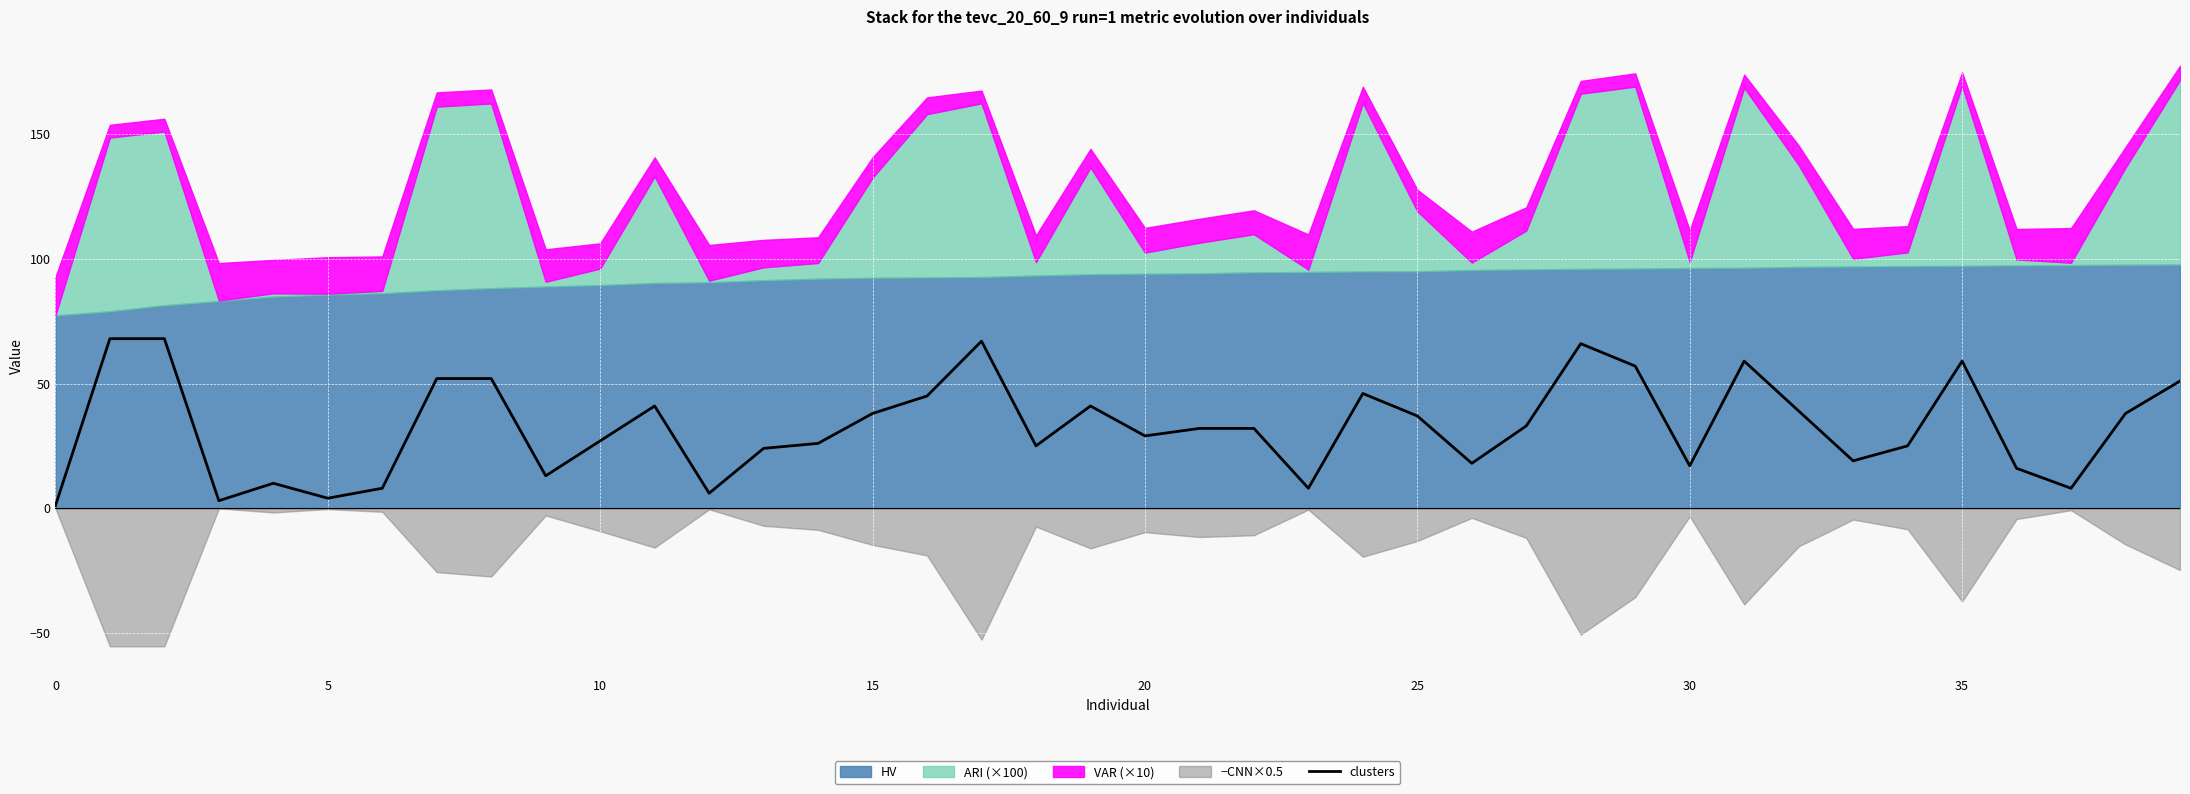

Which has a higher value, 33 or 12?

33